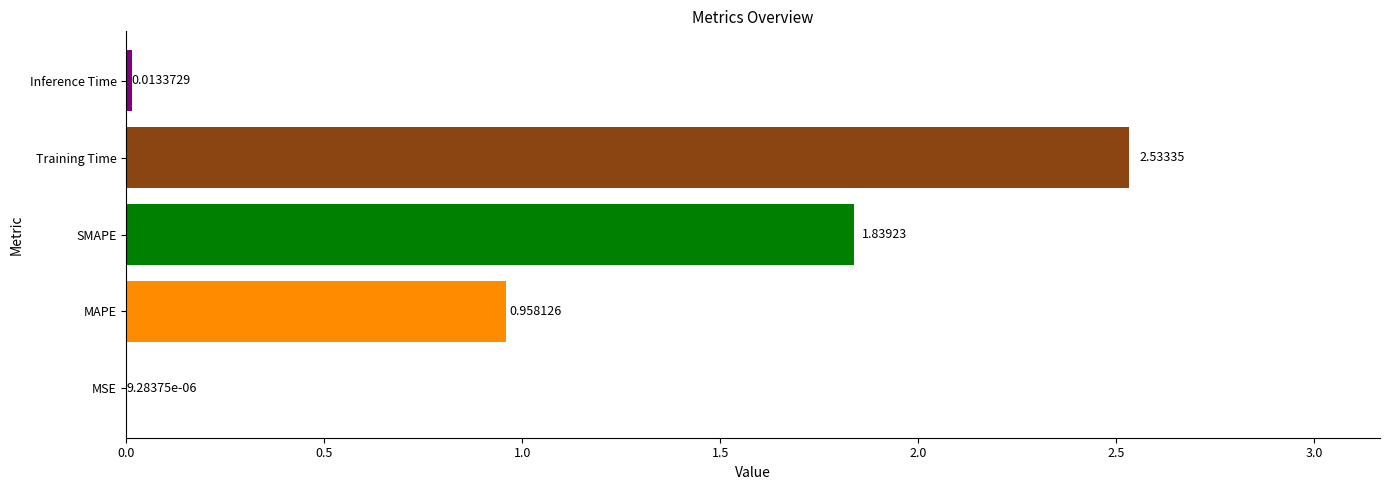

Approximately how many times larger is the value at MAPE compared to Training Time?

0.4